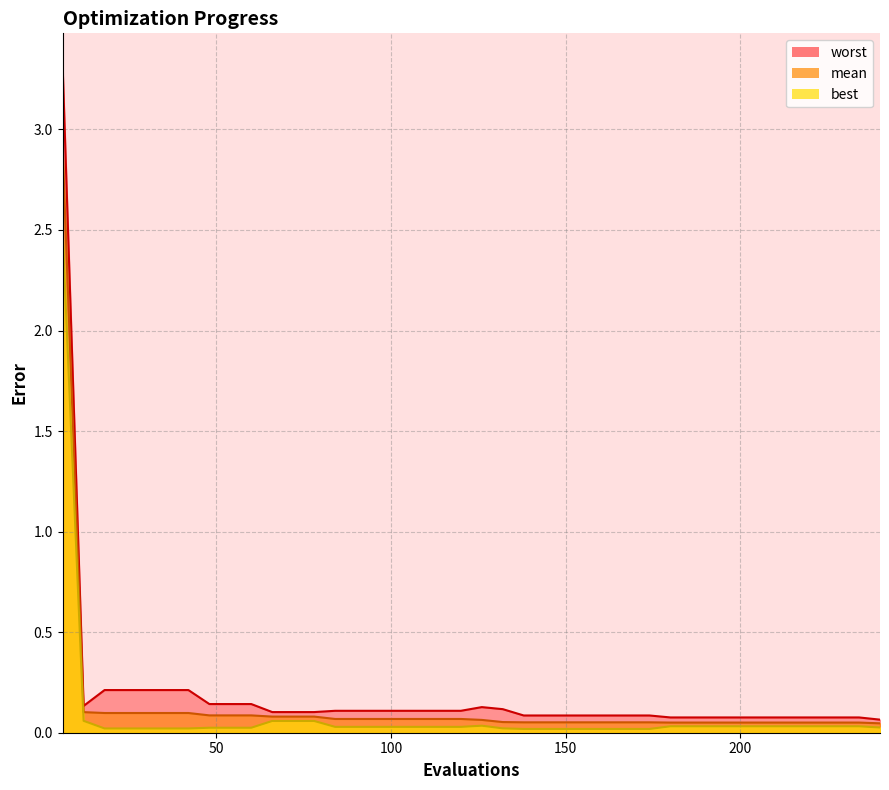

Rank the categories by mean value from lowest to highest.

240, 180, 186, 192, 198, 204, 210, 216, 222, 228, 234, 138, 144, 150, 156, 162, 168, 174, 132, 126, 84, 90, 96, 102, 108, 114, 120, 66, 72, 78, 48, 54, 60, 18, 24, 30, 36, 42, 12, 6